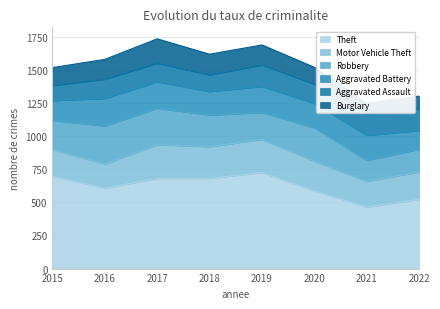

Where is the first local maximum for Robbery?

2016